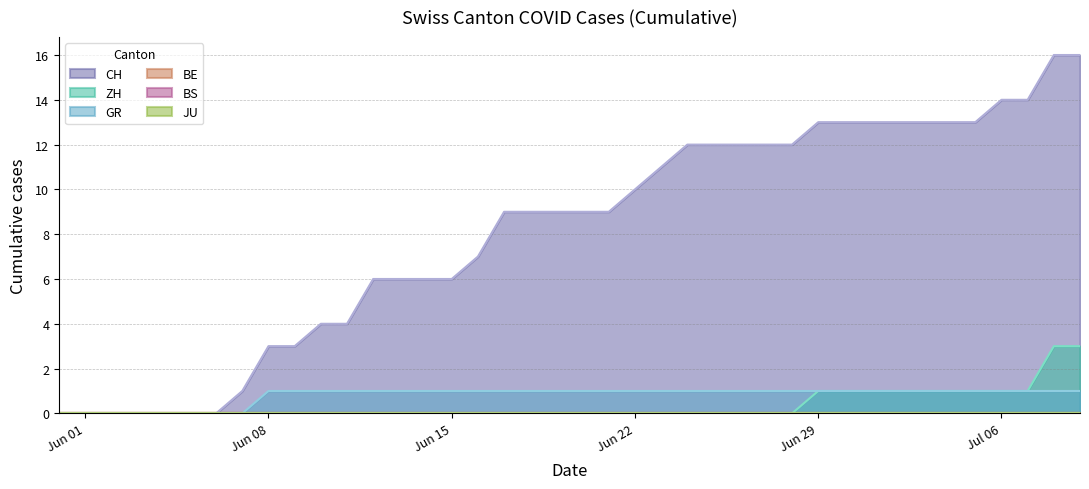

How many values in GR are above zero?

32